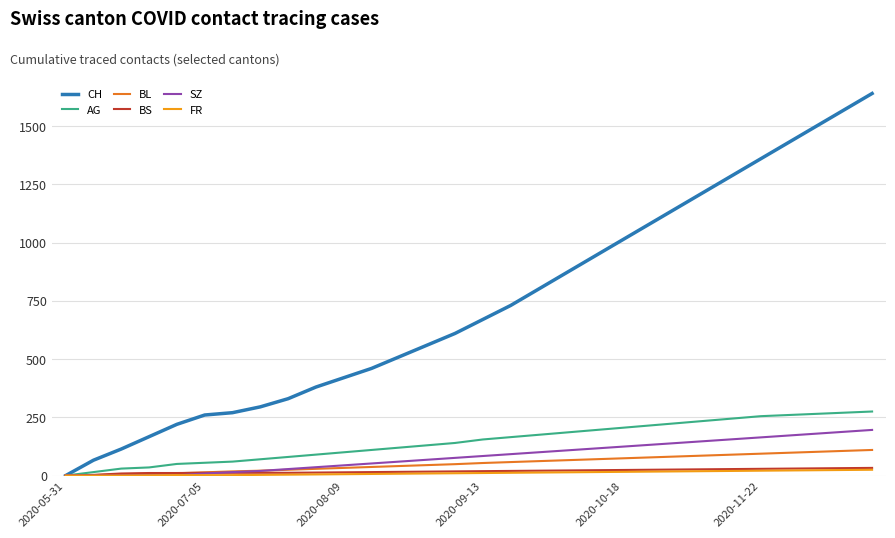

Which series has the largest range (max minus min)?

CH